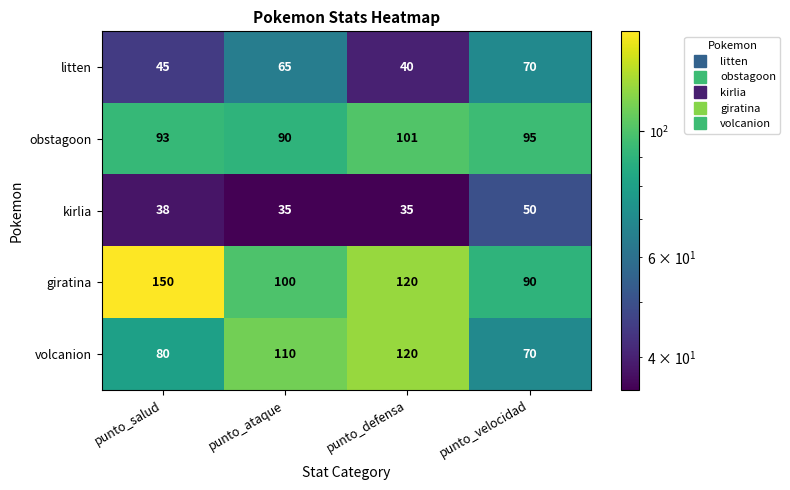

What is the sum of the litten values at punto_velocidad and punto_ataque?

135